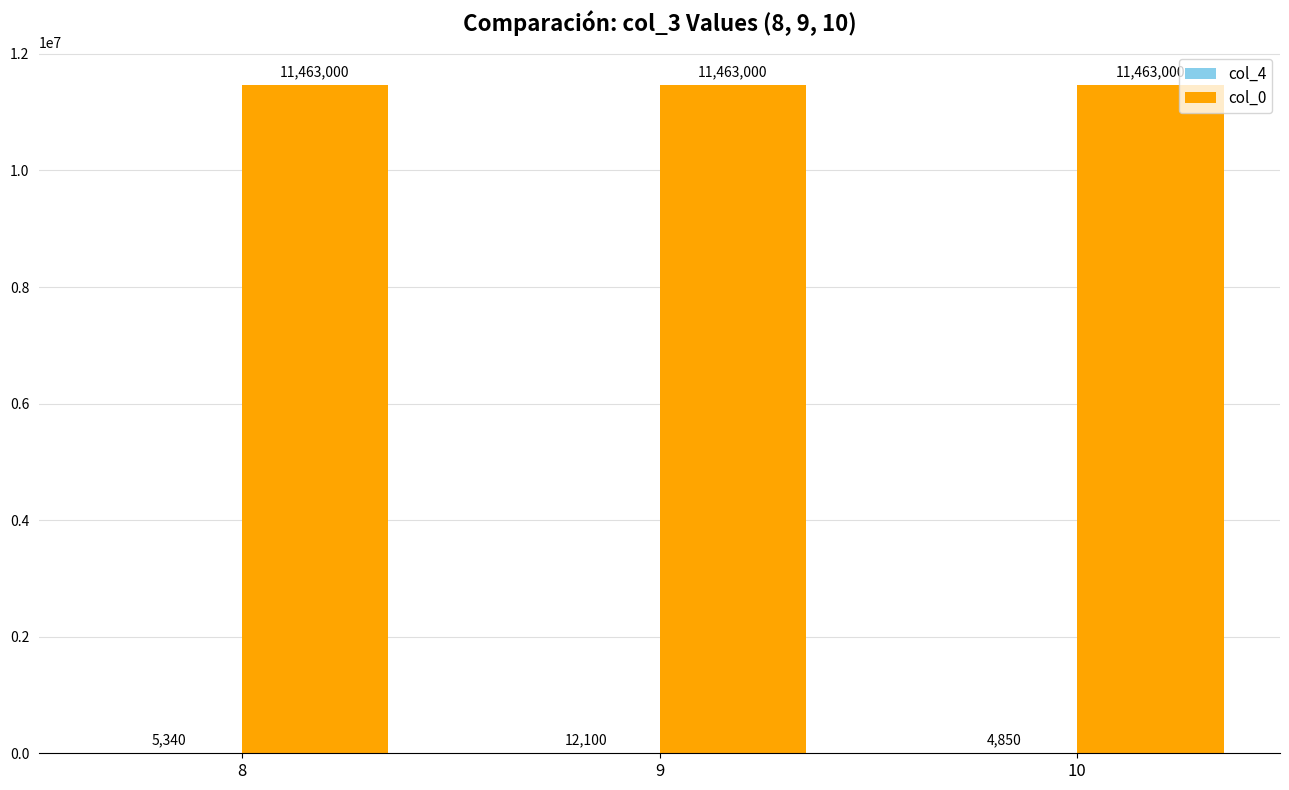

What is the total value across all series at 9?

11475100